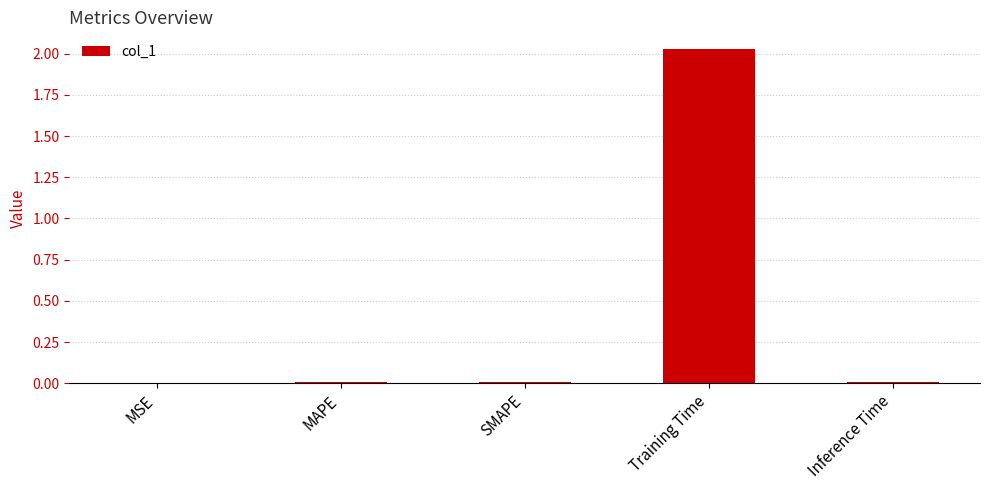

What is the change in value from MSE to Training Time?

+2.0